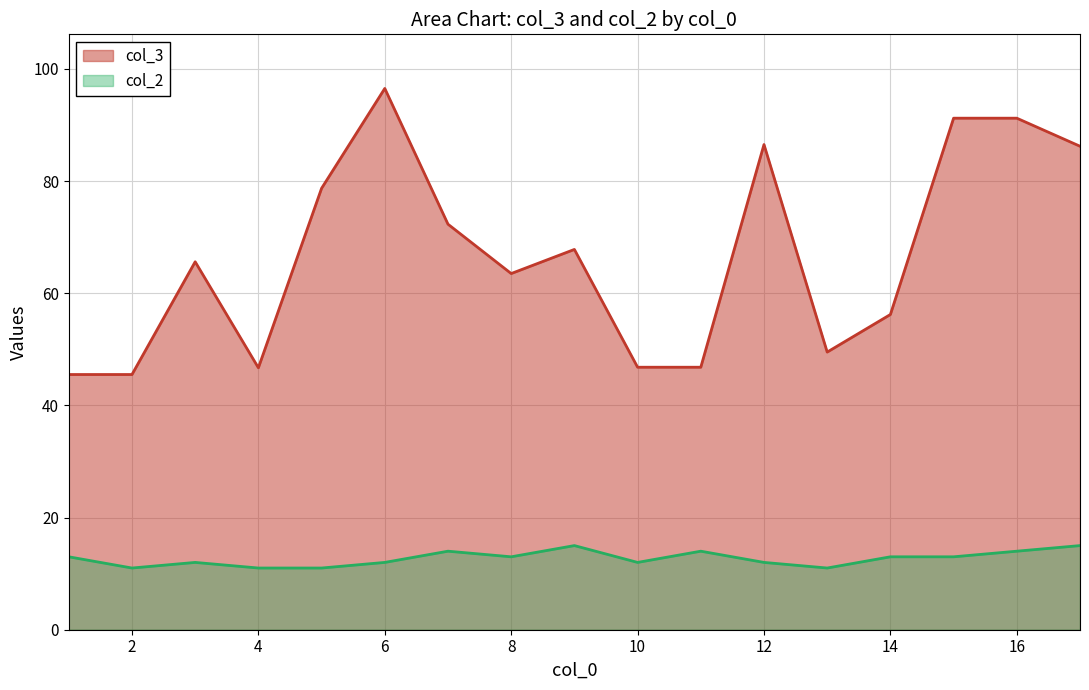

True or false: col_3 and col_2 cross at least once.

False